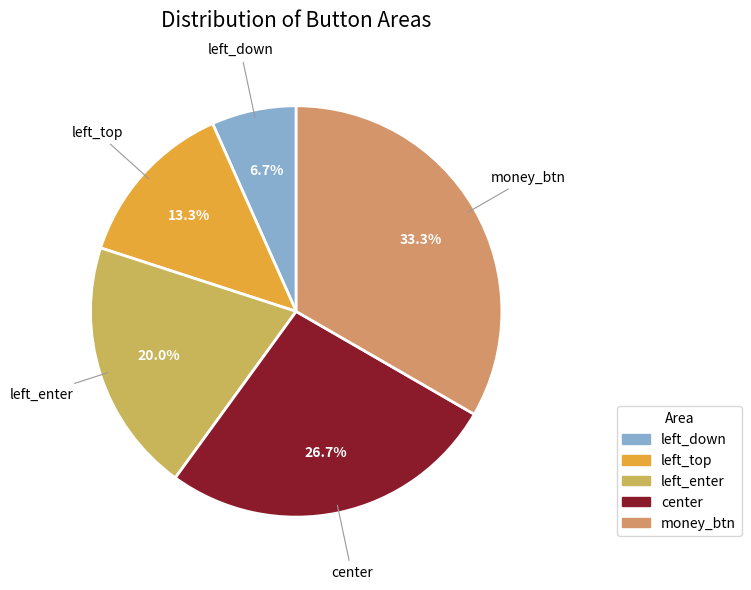

To the nearest percent, what is the combined percentage of left_top and left_down?

20%